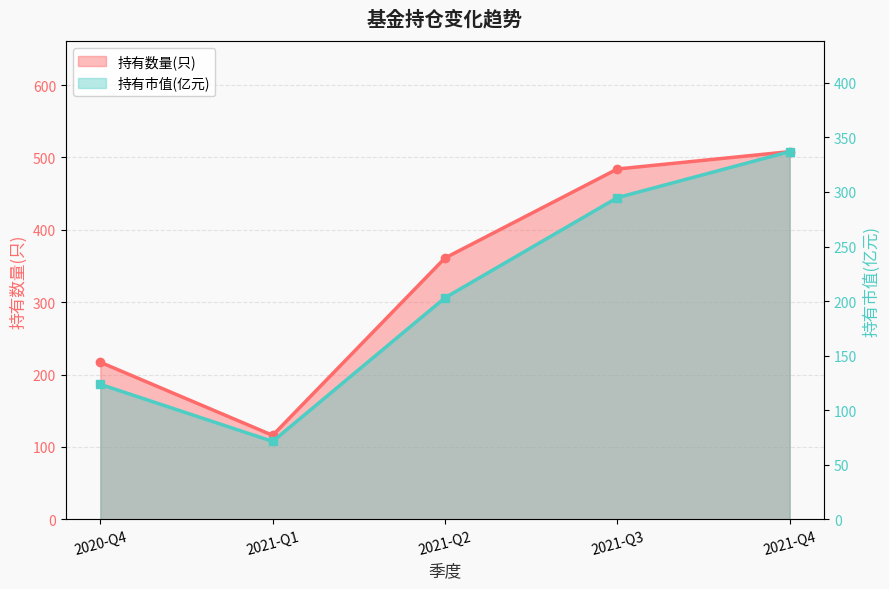

Rank the categories by 持有市值(亿元) value from lowest to highest.

2021-Q1, 2020-Q4, 2021-Q2, 2021-Q3, 2021-Q4